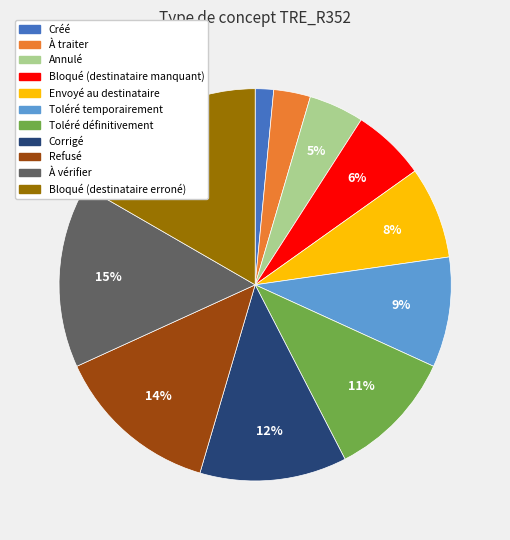

Which slice is the smallest?

Créé